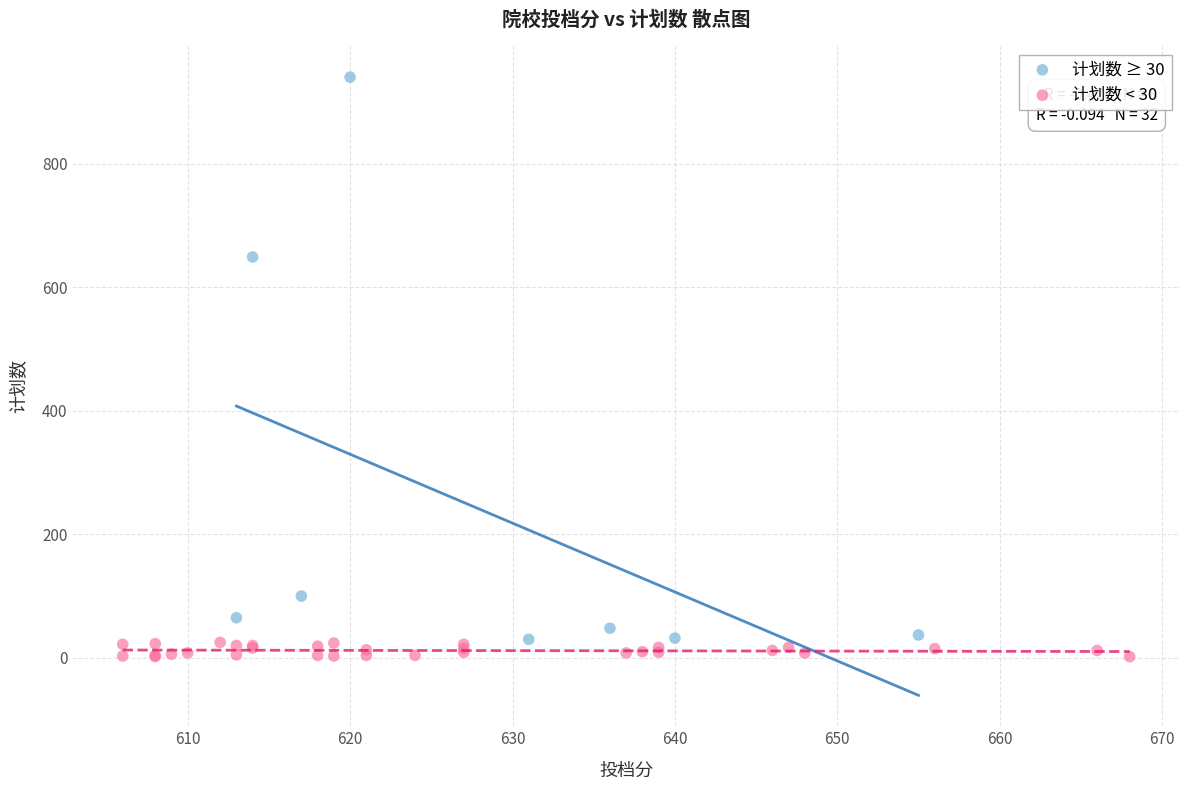

What are all the series names shown in the legend?

计划数 ≥ 30, 计划数 < 30